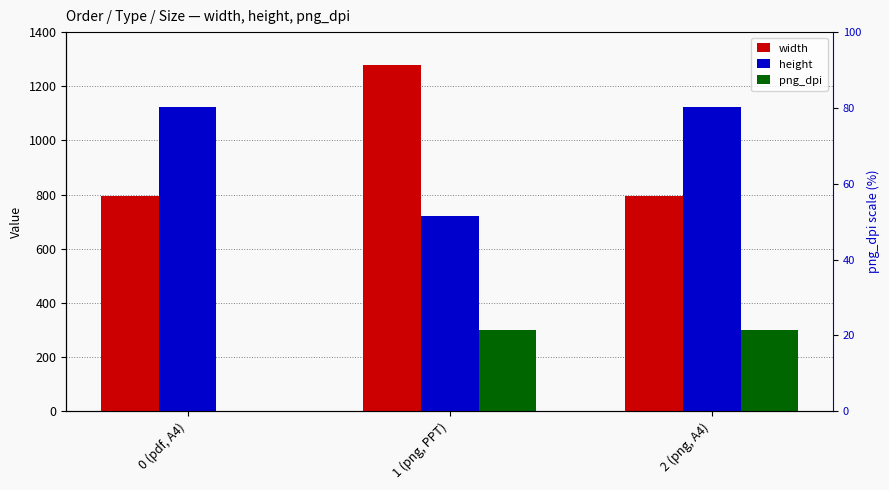

List the labels in order of height value, largest first.

0 (pdf, A4), 2 (png, A4), 1 (png, PPT)